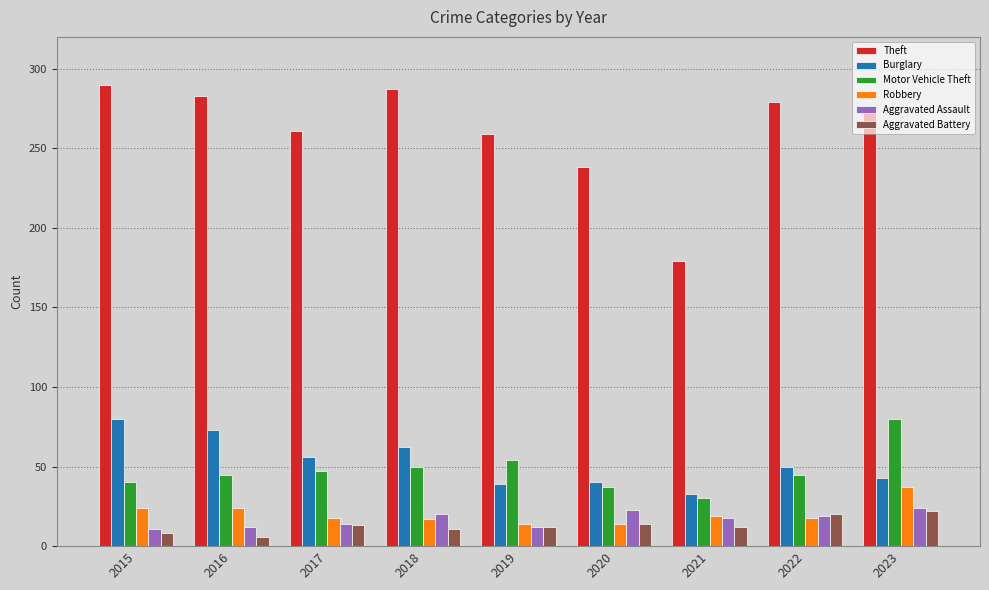

Which series has the largest total across all categories?

Theft